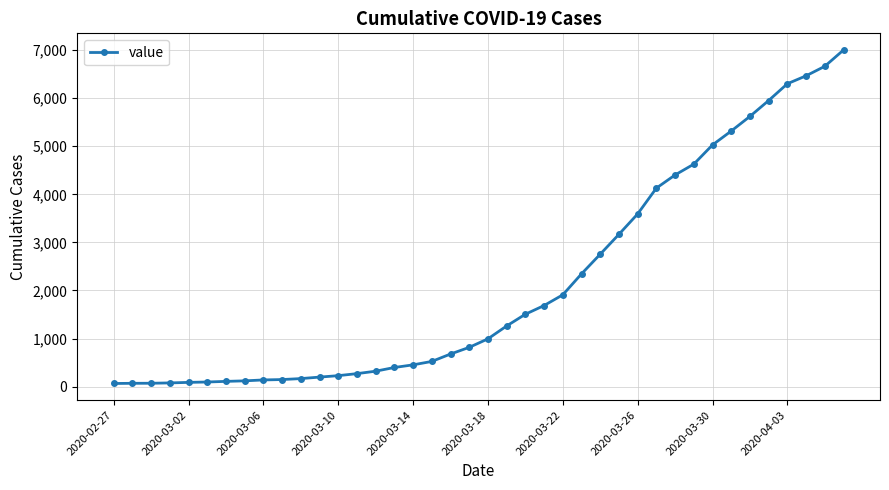

What is the average value?

2144